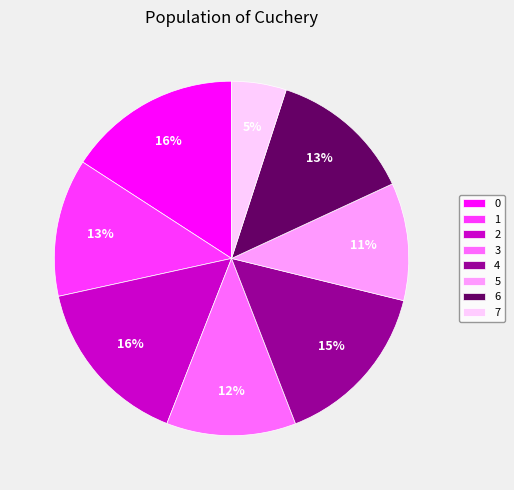

Does 5 represent more than half of the total?

No